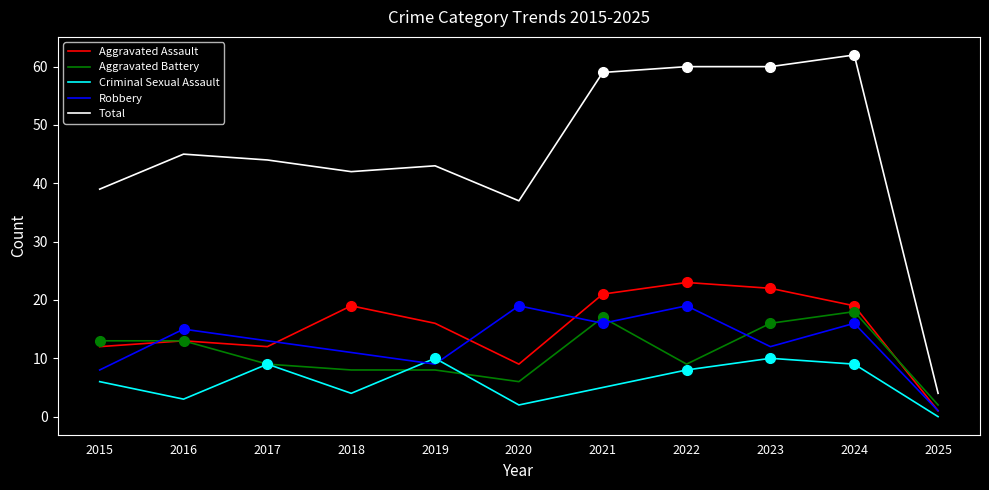

Where do Robbery and Criminal Sexual Assault first cross each other?

2018 and 2019